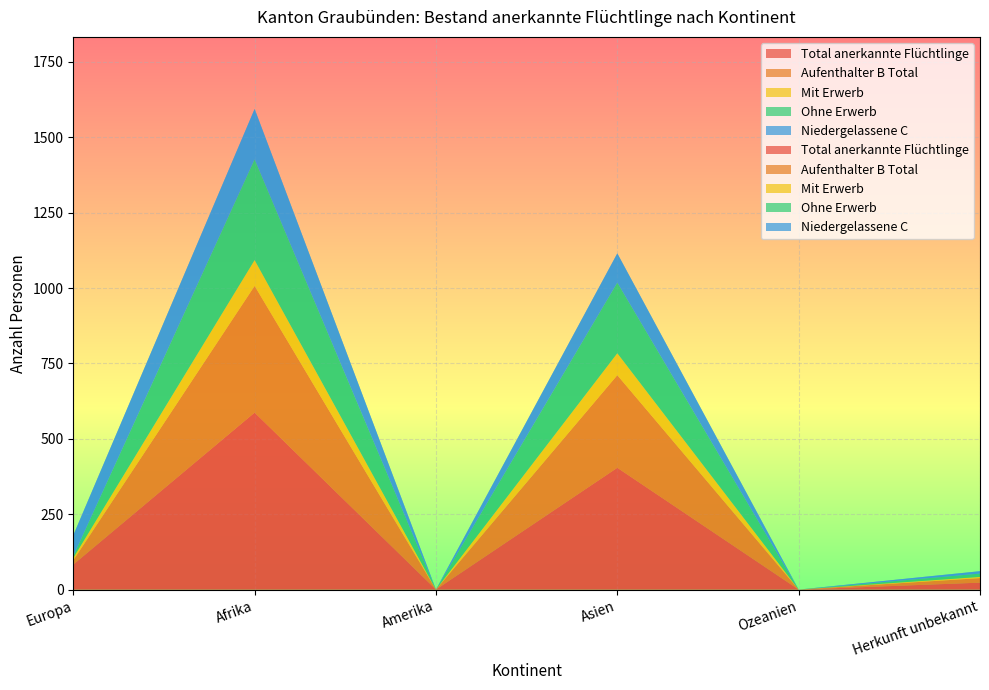

Reading left to right, list all the values displayed in this chart.

Total anerkannte Flüchtlinge: 83	587	0	404	0	23
Aufenthalter B Total: 14	420	0	307	0	15
Mit Erwerb: 8	86	0	73	0	4
Ohne Erwerb: 6	334	0	234	0	11
Niedergelassene C: 69	167	0	97	0	8